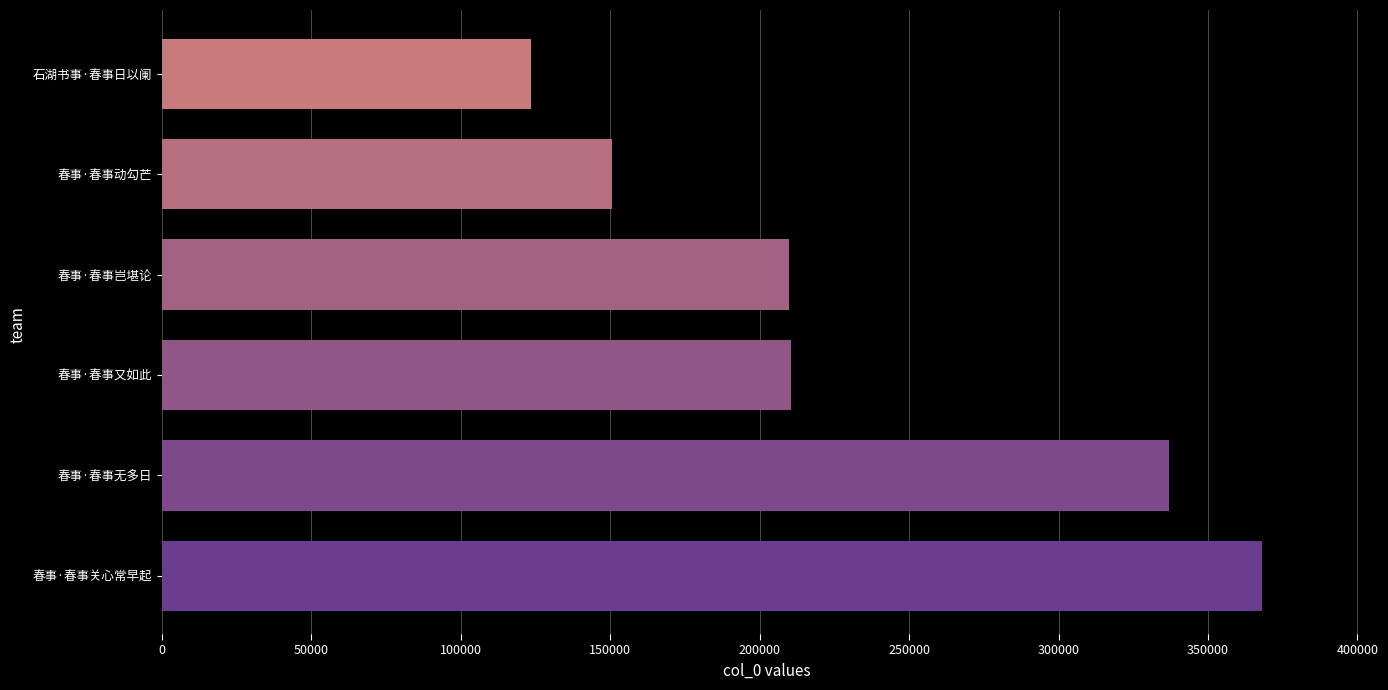

Which has a higher value, 春事·春事关心常早起 or 石湖书事·春事日以阑?

春事·春事关心常早起